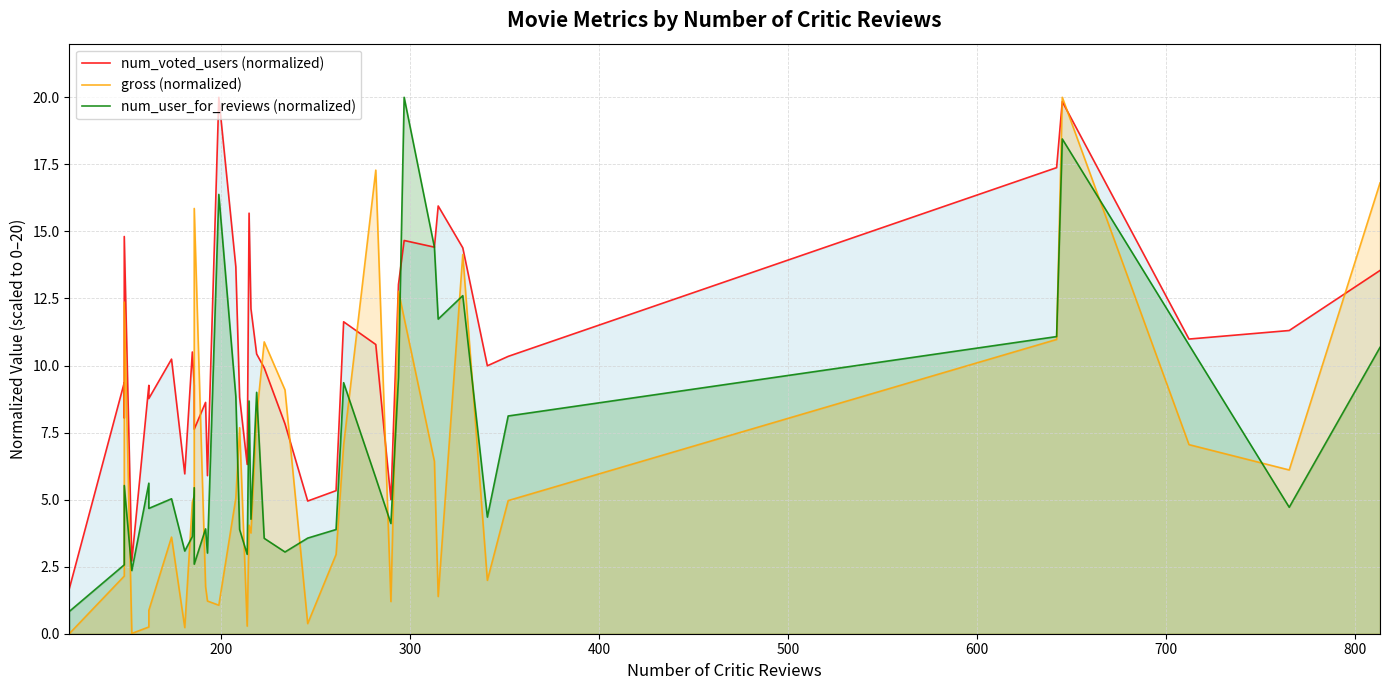

Rank the series by their average value, from lowest to highest.

gross (normalized), num_user_for_reviews (normalized), num_voted_users (normalized)